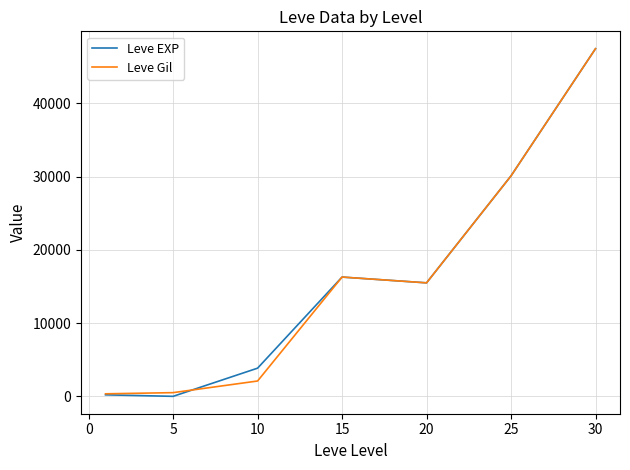

What is the maximum value shown in the chart?

47467.5